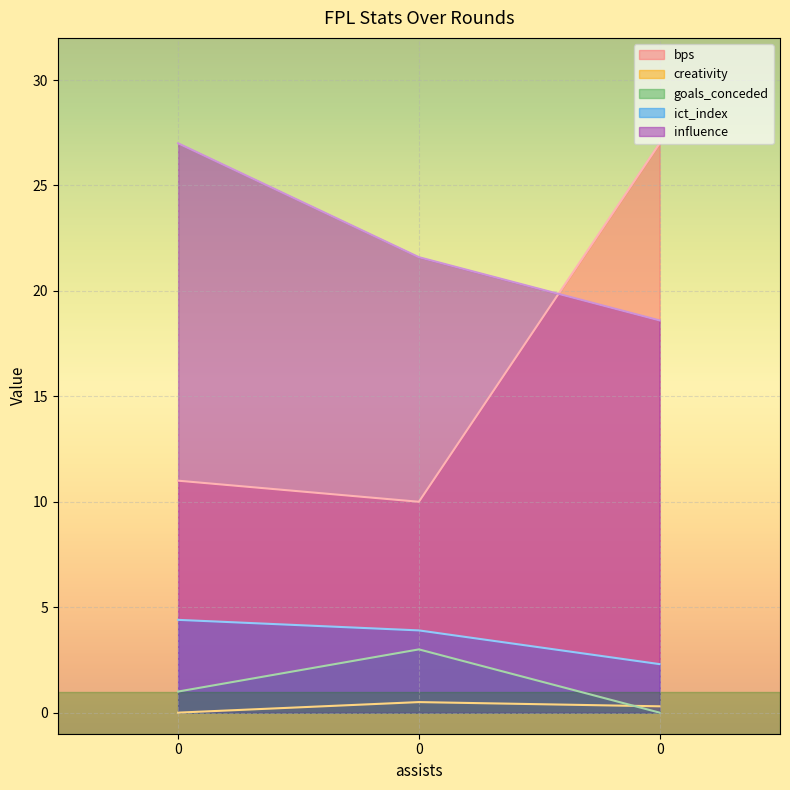

Reading left to right, transcribe all the data shown in this chart.

bps: 11.0	10.0	27.0
creativity: 0.0	0.5	0.3
goals_conceded: 1.0	3.0	0.0
ict_index: 4.4	3.9	2.3
influence: 27.0	21.6	18.6